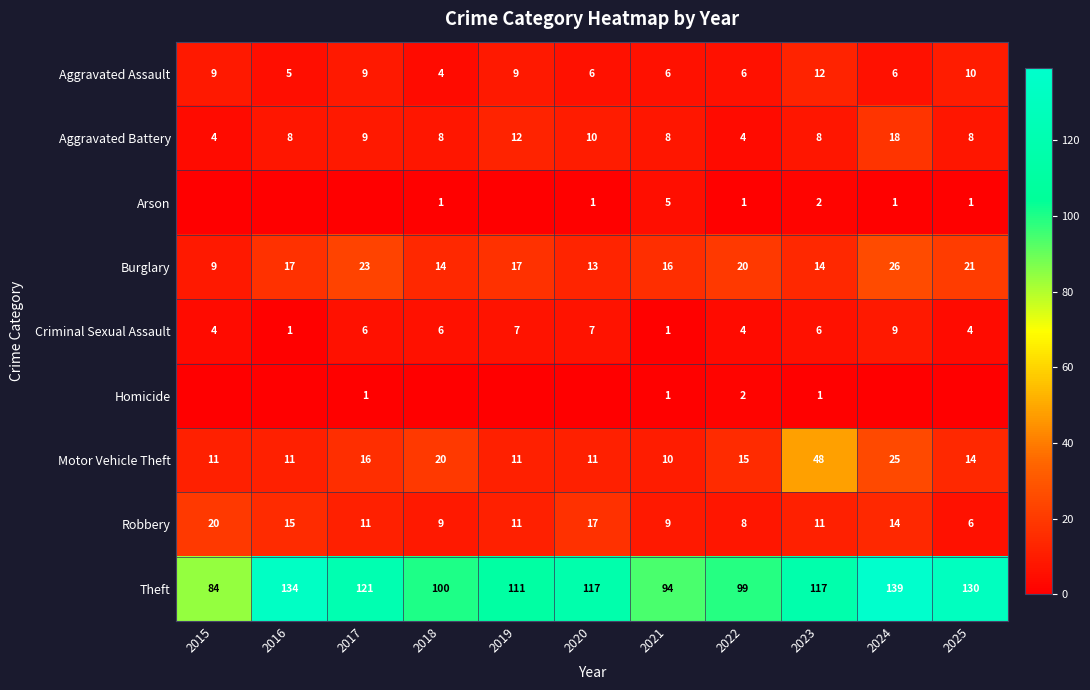

Where does the Criminal Sexual Assault series first go above 6?

2019